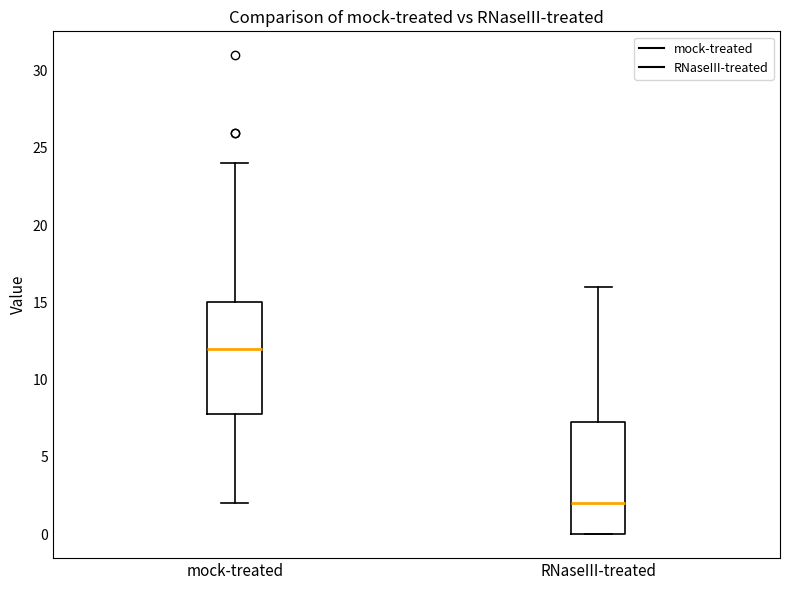

Where does the upper whisker of the box for RNaseIII-treated end on the y-axis? The values are not printed on the chart, so give them approximately, as read against the axis.

16.0